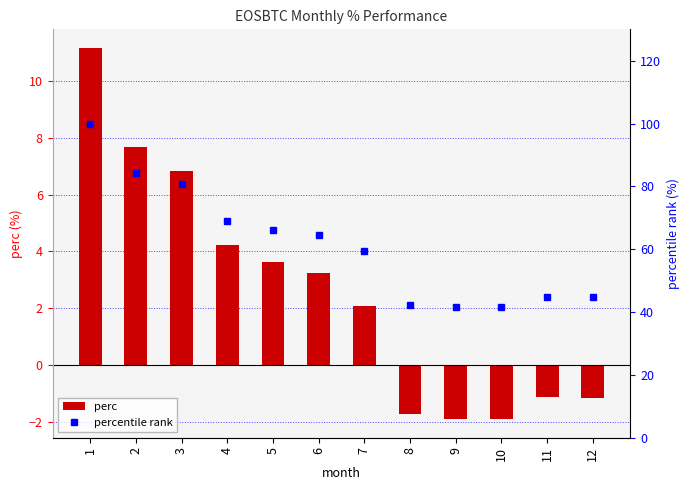

What is the total value across all series at 5?

69.8